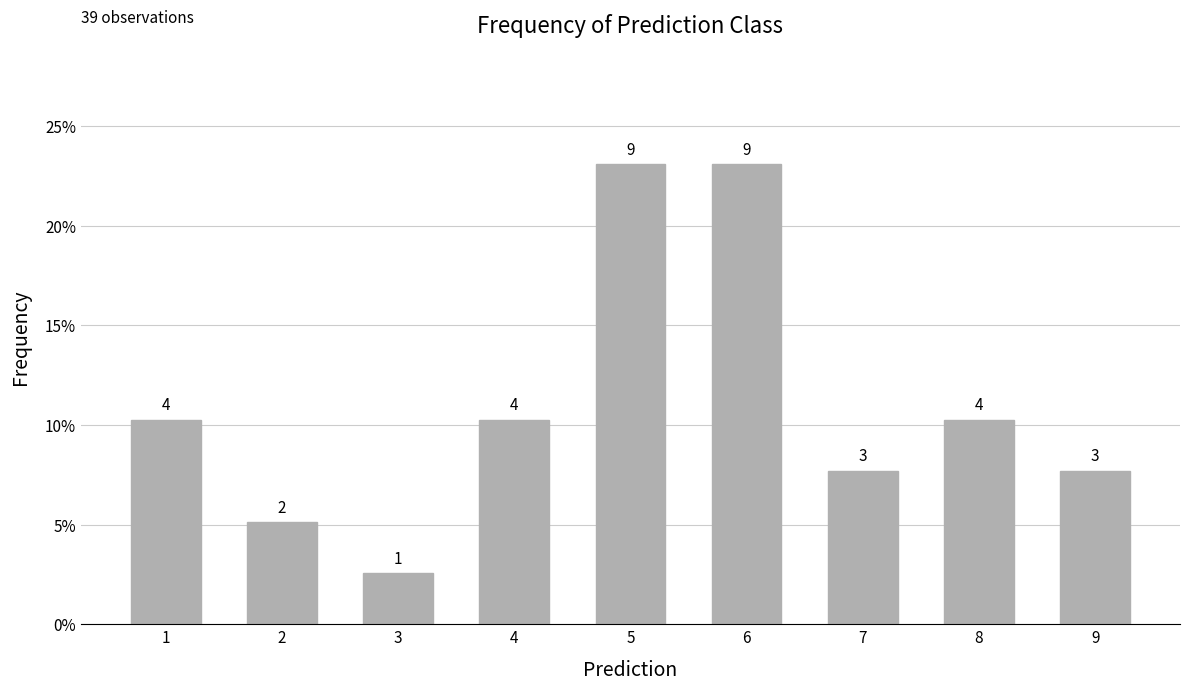

What is the sum of the values at 8 and 5?

0.3